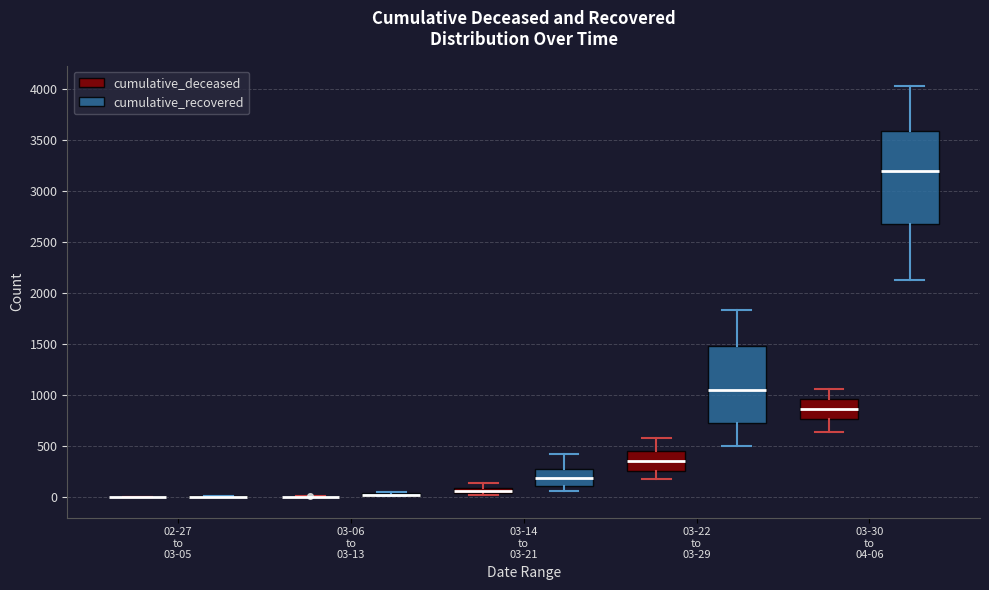

Comparing the boxes themselves (not the whiskers), which one is the tallest?

03-30 to 04-06 (cumulative_recovered)